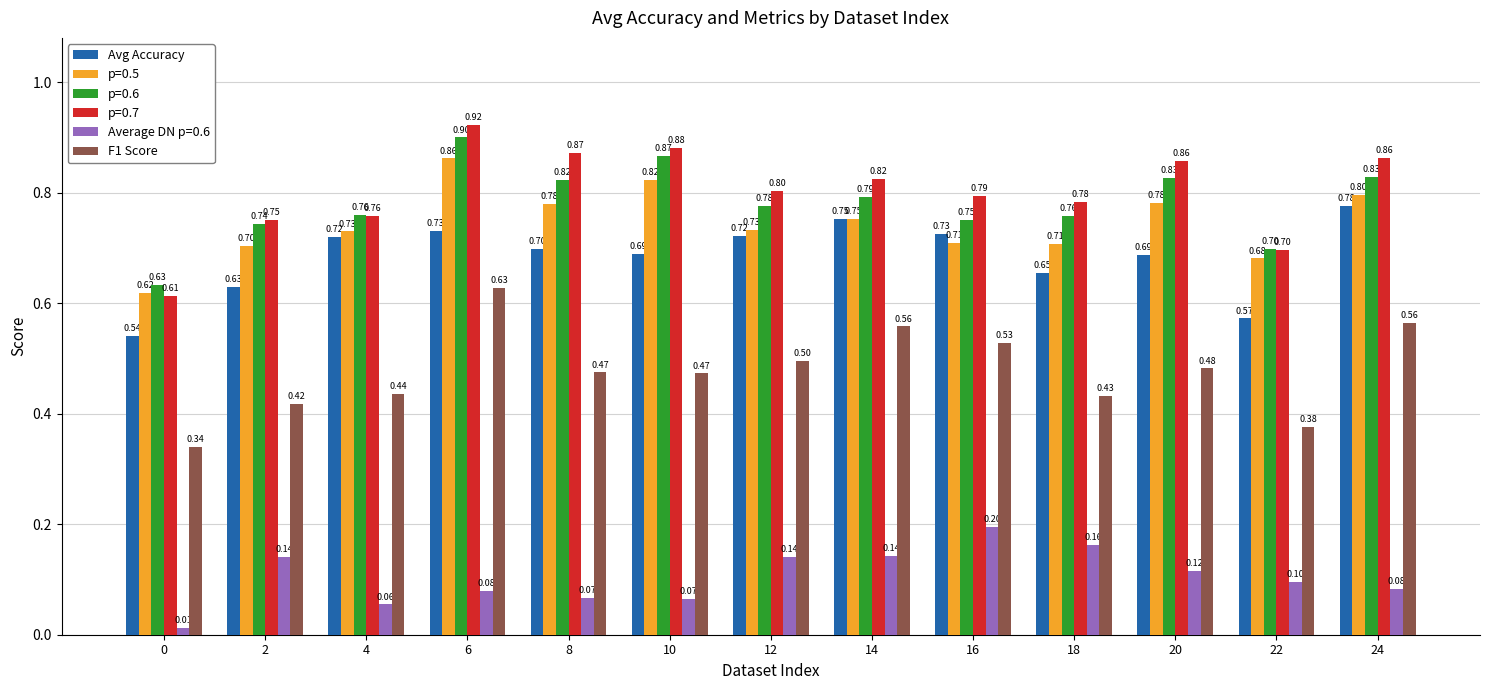

What is the sum of all p=0.6 values?

10.2